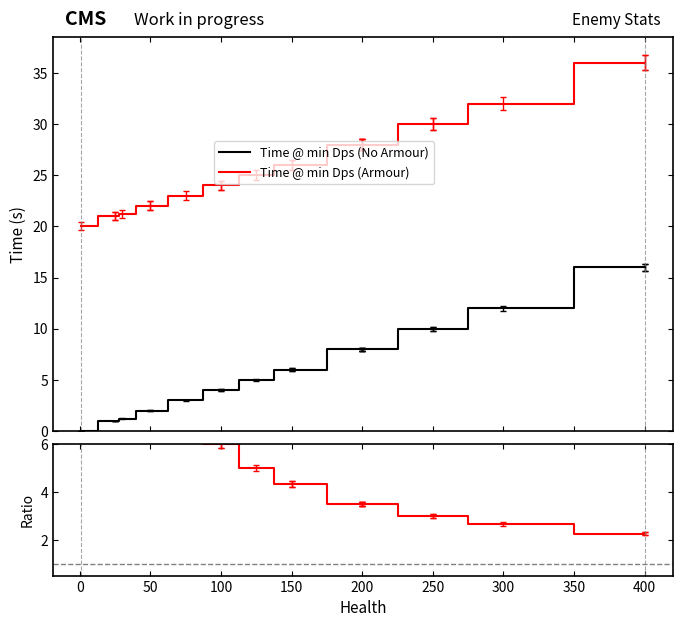

What is the average value of the Time @ min Dps (Armour) series?

26.2